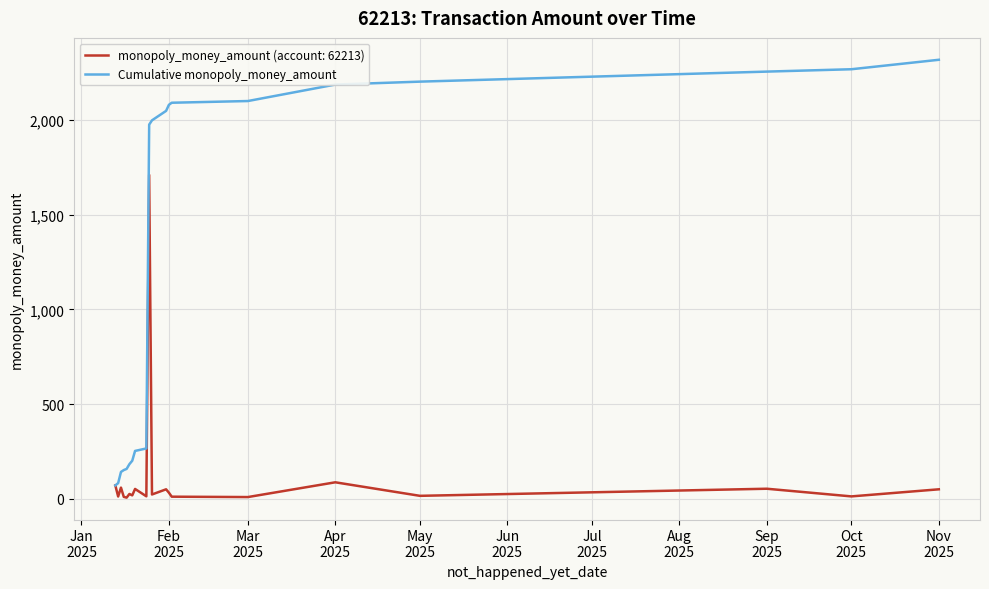

Is this an area chart (filled region under the line)?

No